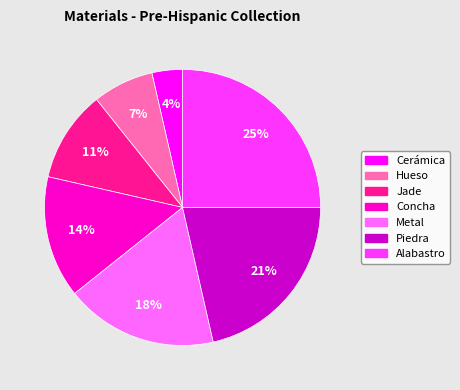

True or false: Alabastro accounts for 25% of the total.

True